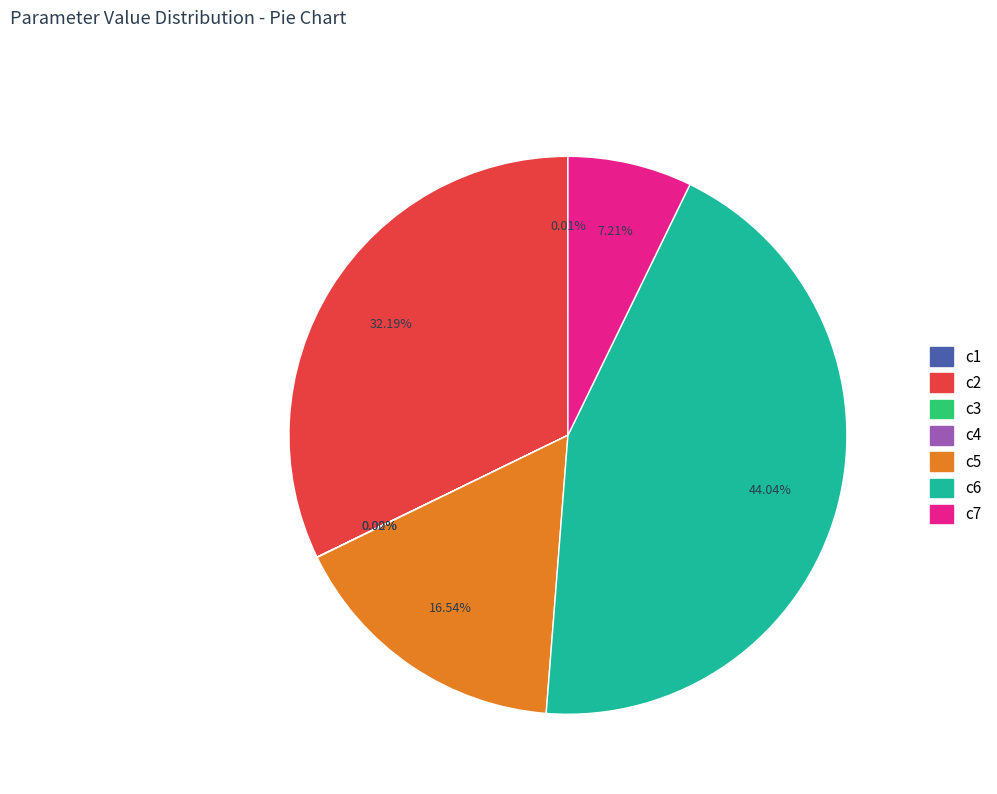

Is there any slice that represents more than half of the pie?

No